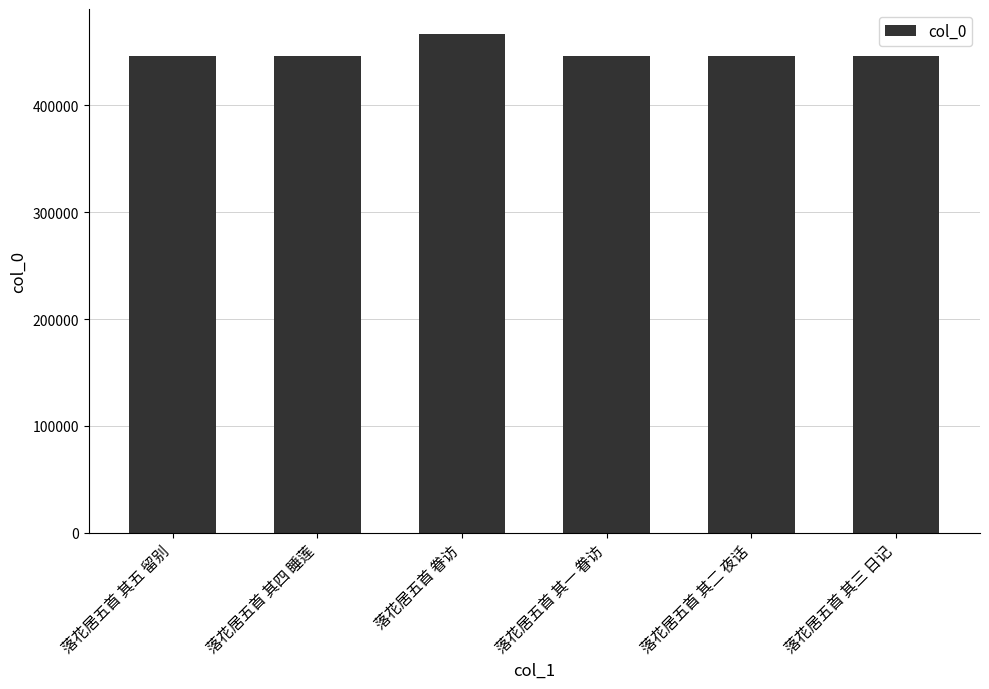

Which label corresponds to the largest value in the chart?

落花居五首 眷访